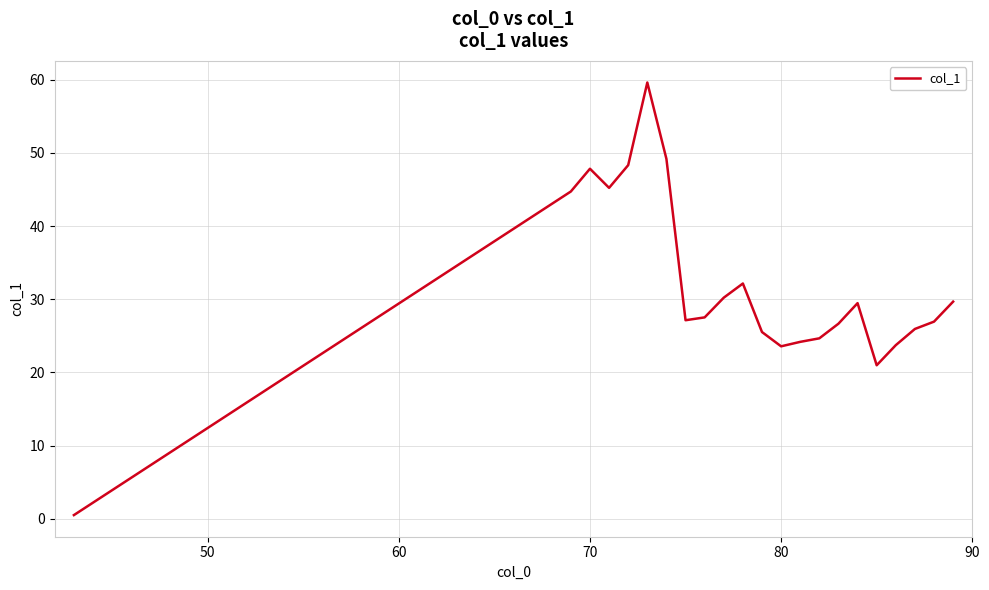

Count the number of data series in this chart.

1